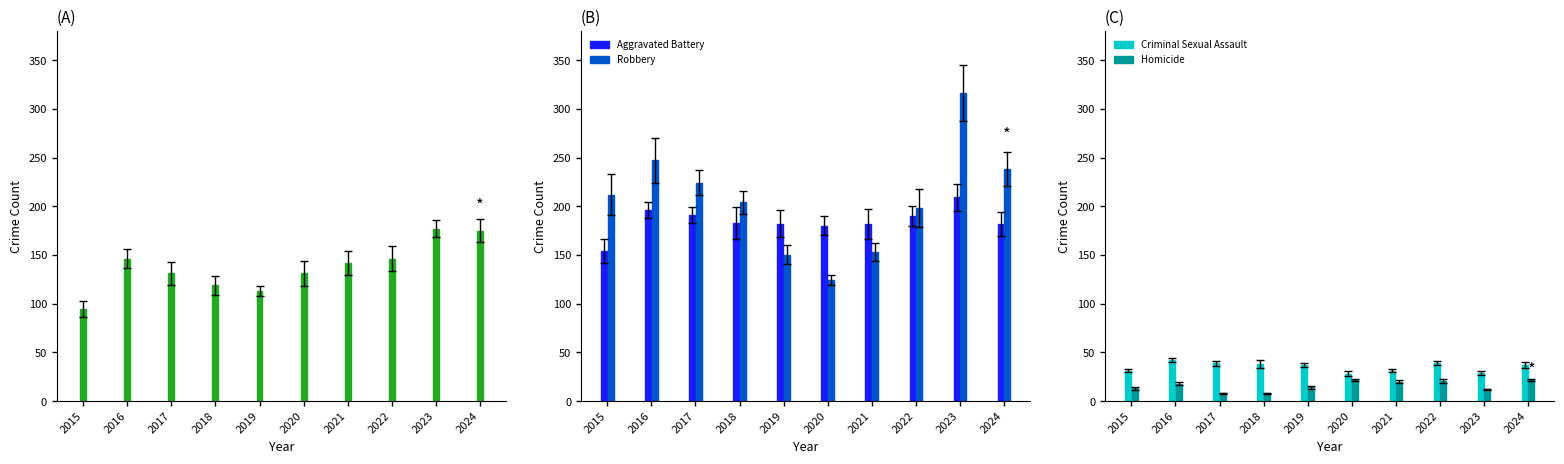

The Robbery series shows 316 at 2023. True or false?

True